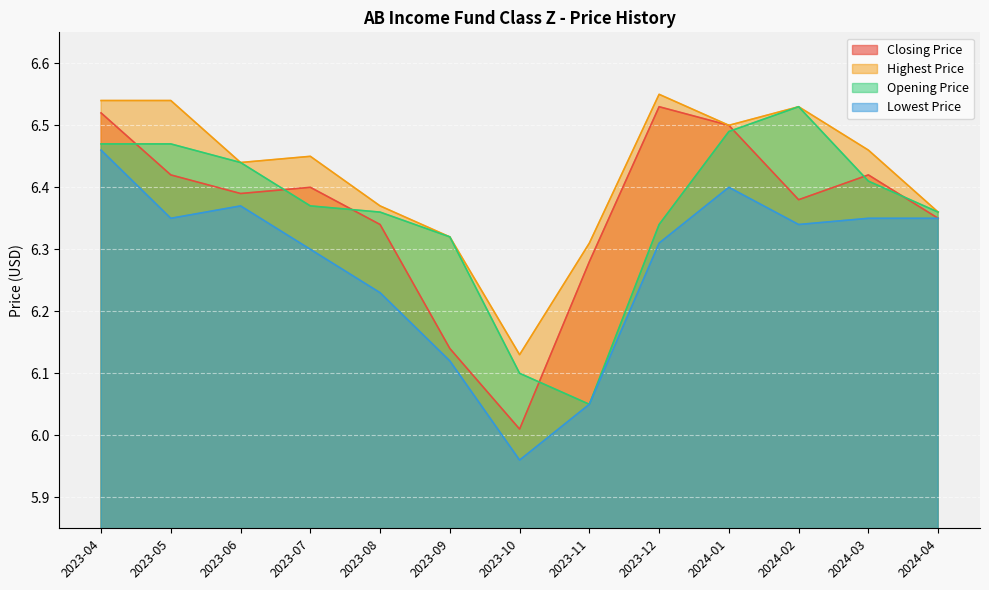

Which has a higher value, 2023-11 or 2024-02?

2024-02